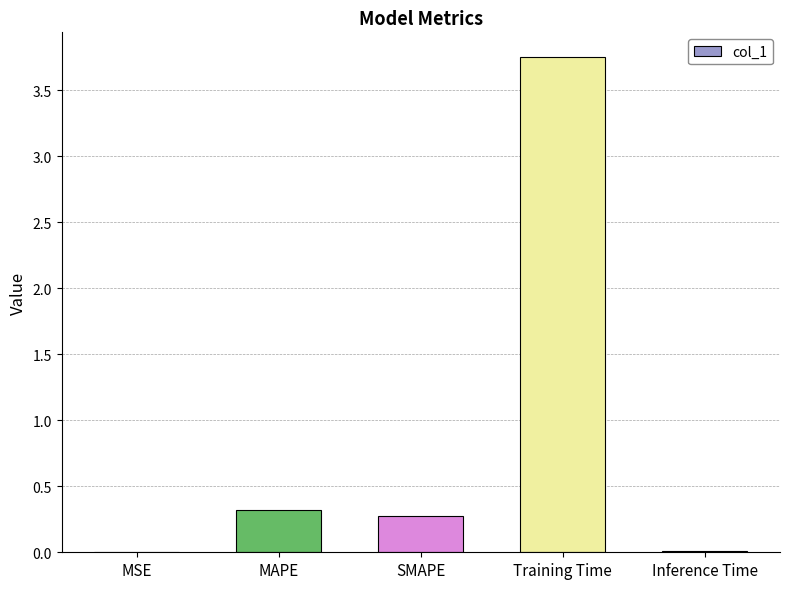

The value at Inference Time is 0.0. True or false?

True